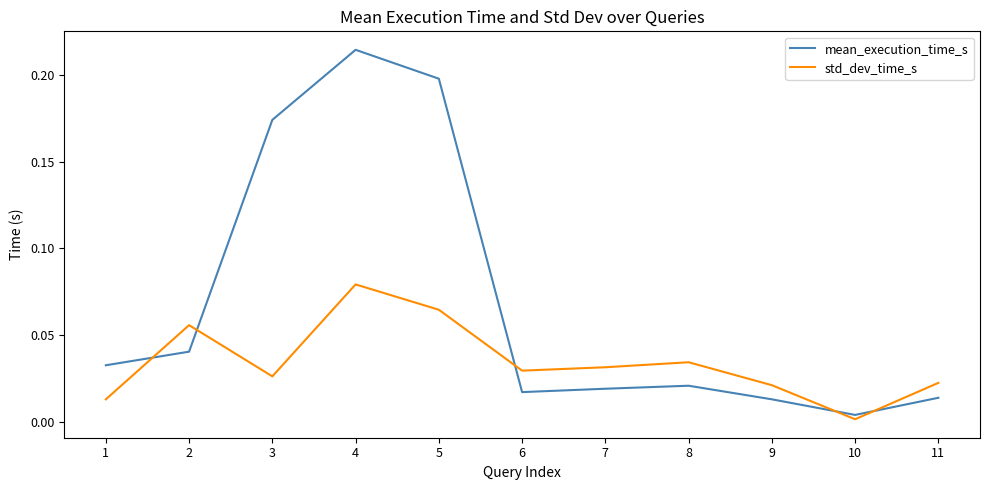

The std_dev_time_s series shows 0.0 at 1. True or false?

True